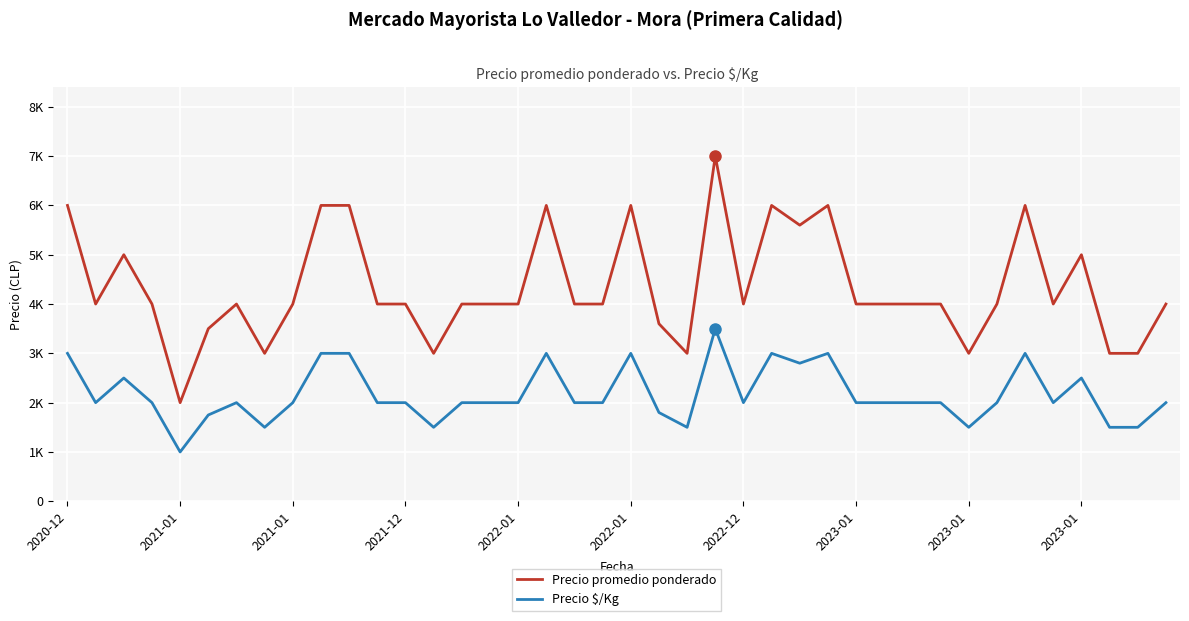

What is the average value of the Precio $/Kg series?

2171